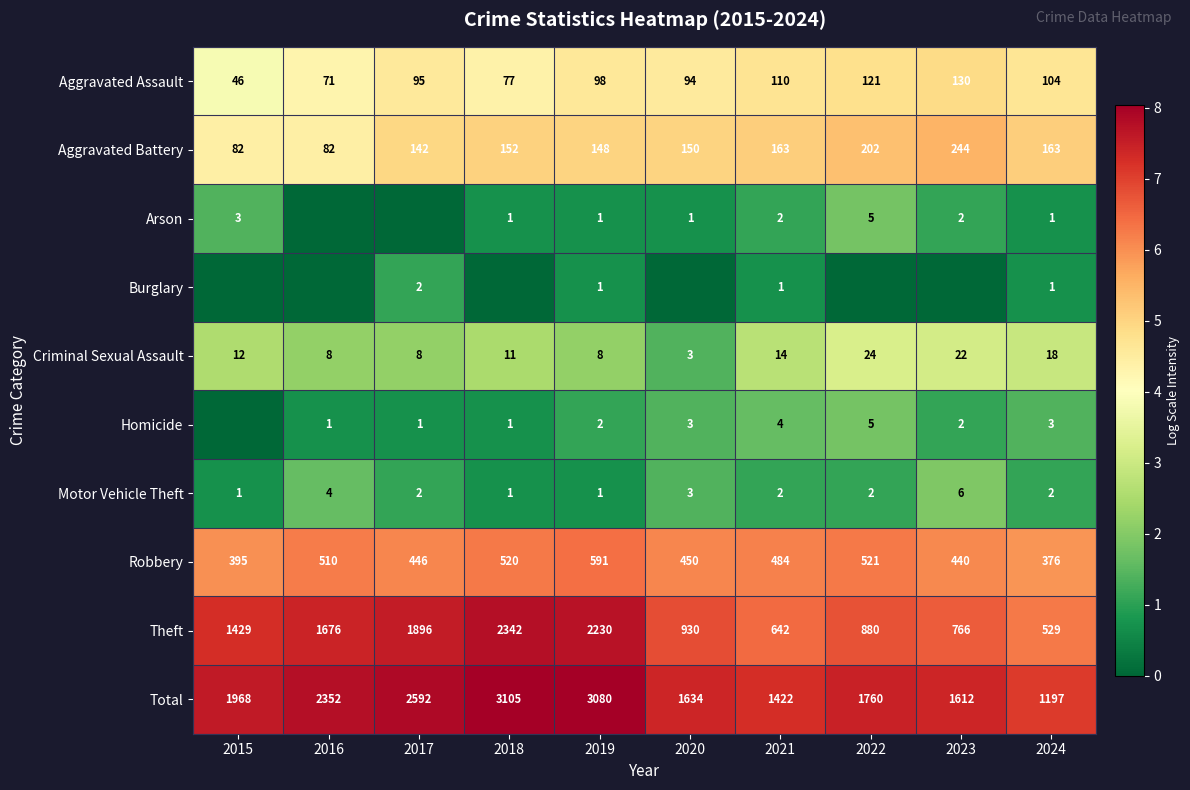

The Criminal Sexual Assault series shows 16 at 2022. True or false?

False